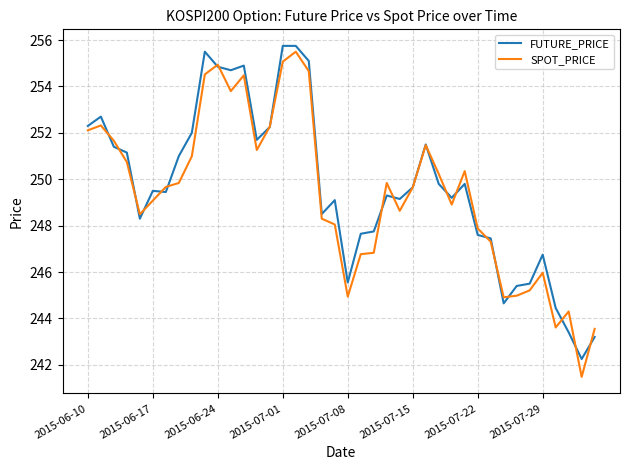

What is the maximum value for FUTURE_PRICE?

255.8